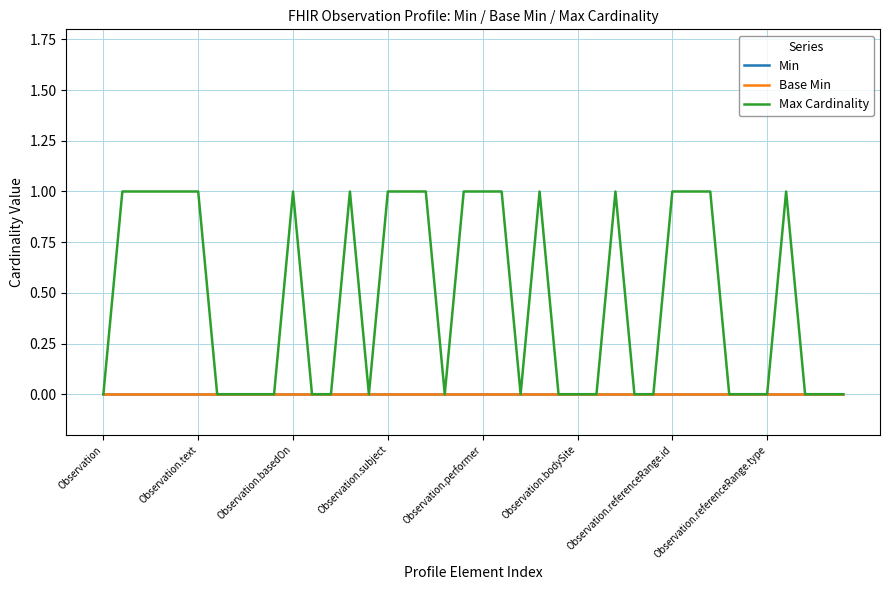

Which series has the largest range (max minus min)?

Max Cardinality